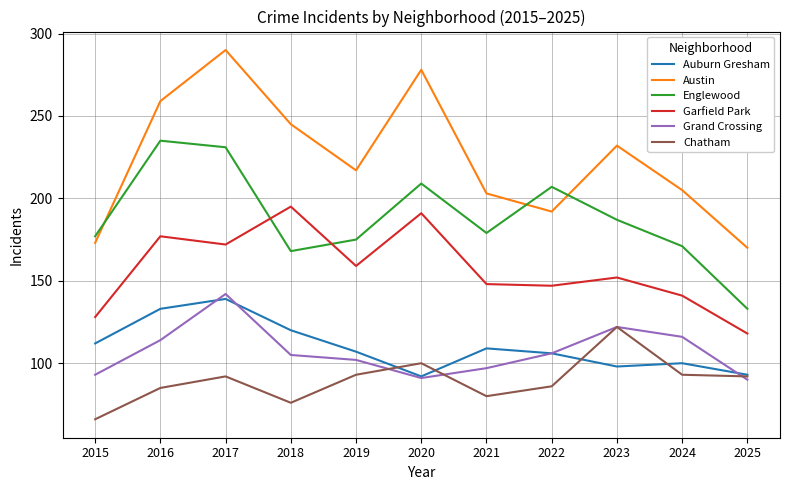

At how many categories does at least one series exceed 96?

11